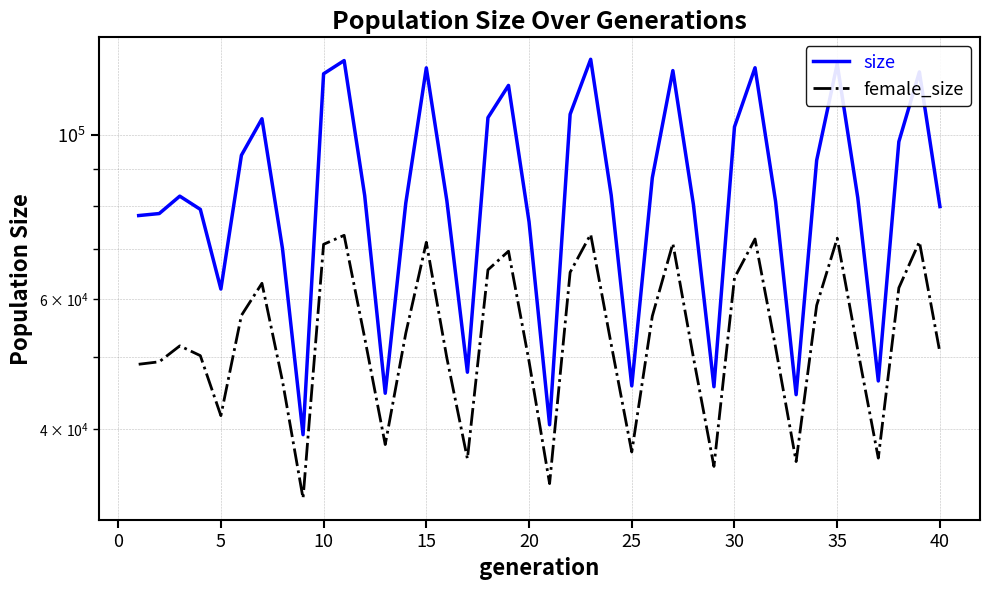

Where is the first local minimum for female_size?

15